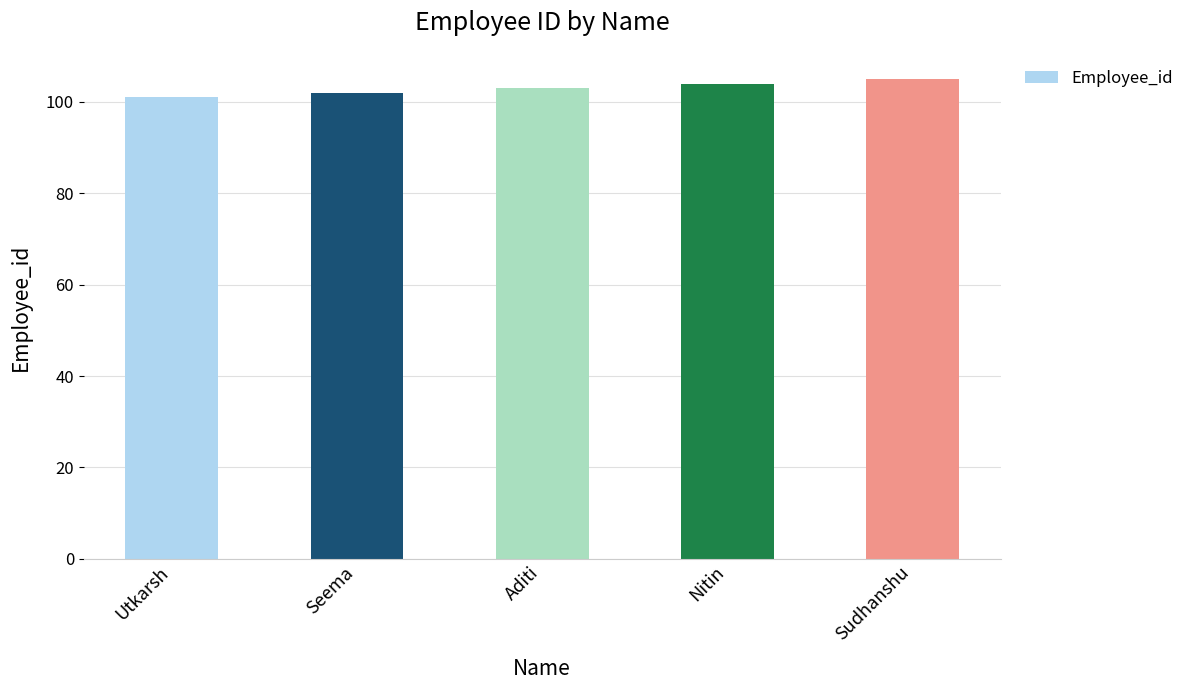

What is the approximate value at Seema?

102